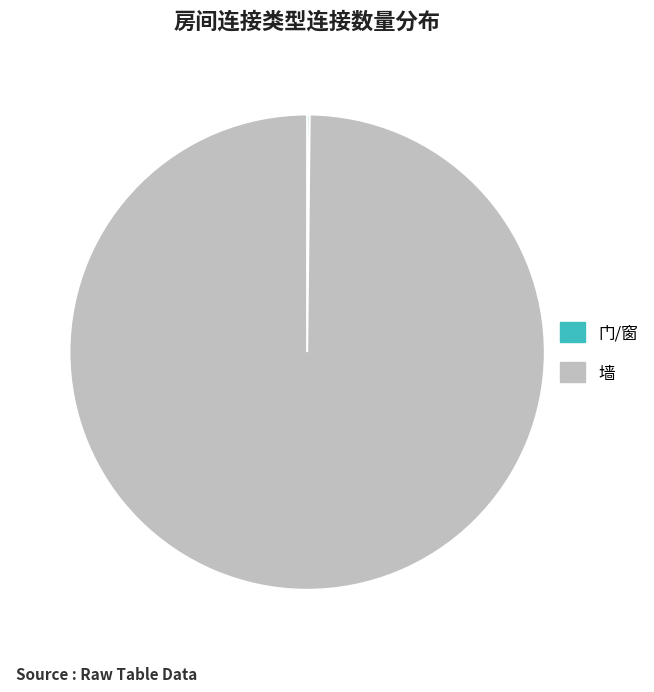

Does any single category account for the majority?

Yes